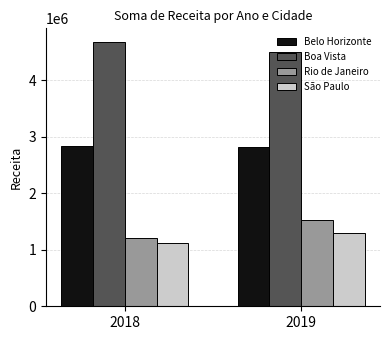

At which label is São Paulo closest to 1199426?

2018